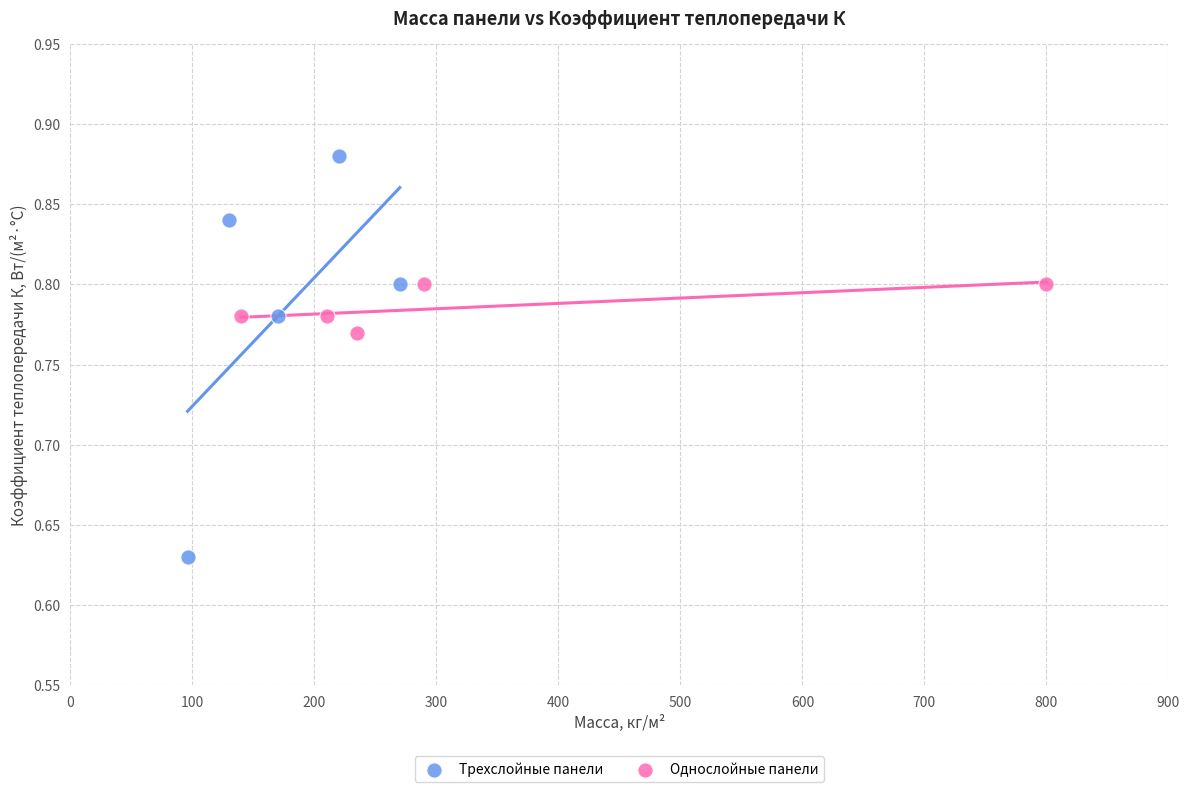

Which series has the widest spread of Y values?

Трехслойные панели